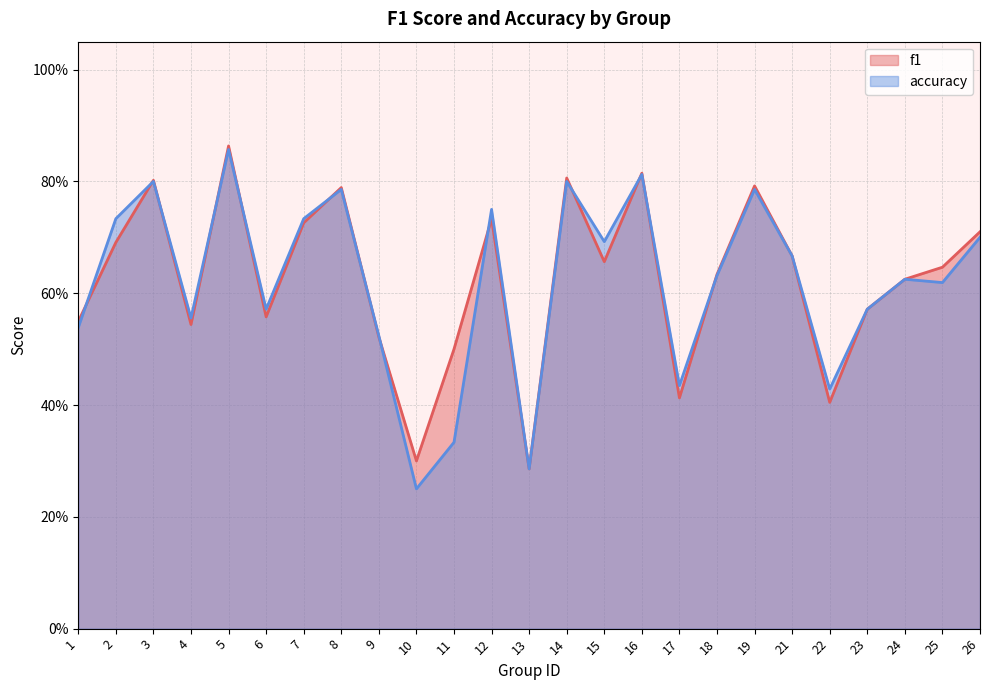

Where do f1 and accuracy first cross each other?

1 and 2